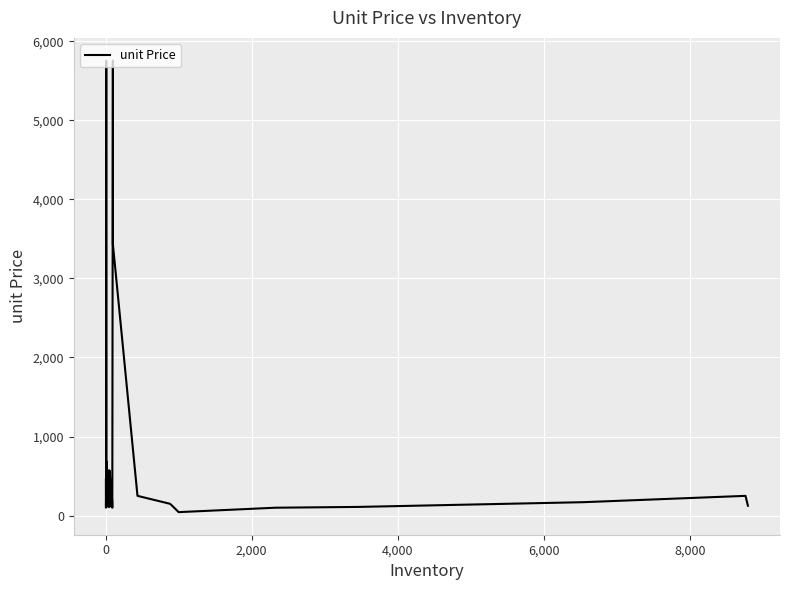

True or false: there are more than 2 points higher than both neighbors.

True